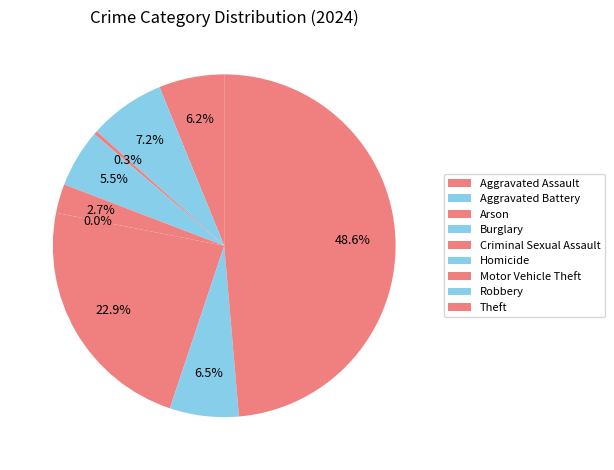

To the nearest percent, what is the difference between the Criminal Sexual Assault and Homicide slice percentages?

3%